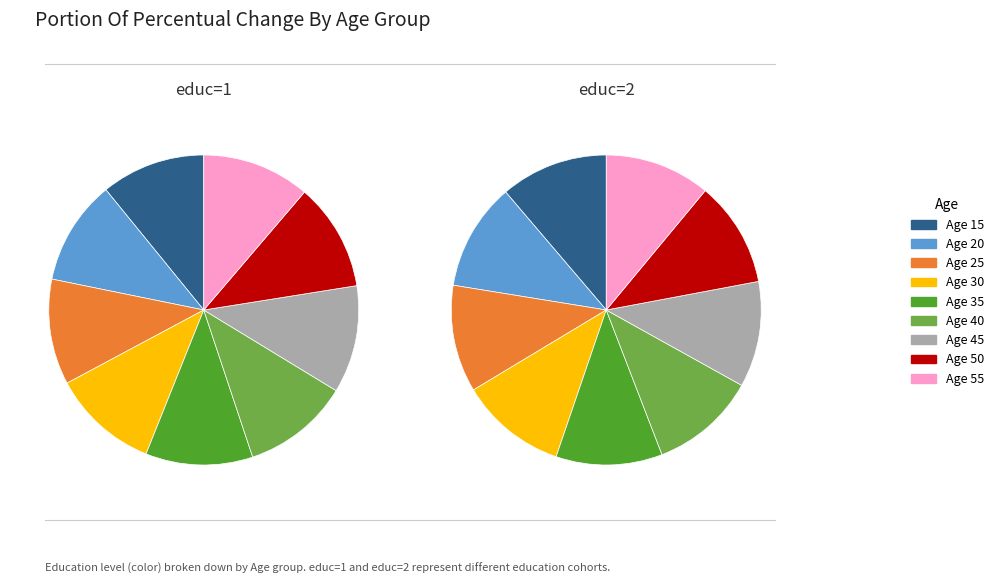

Rank the categories by educ=1 value from highest to lowest.

55, 50, 45, 35, 40, 30, 25, 20, 15